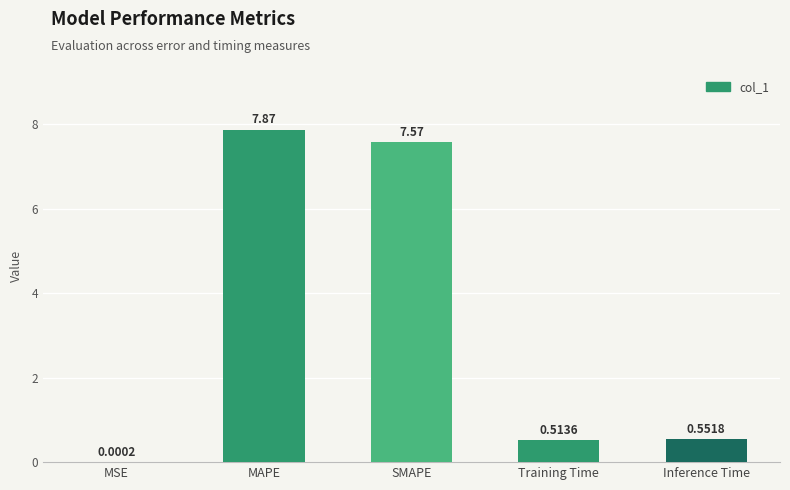

What is the sum of the values at MAPE and SMAPE?

15.4